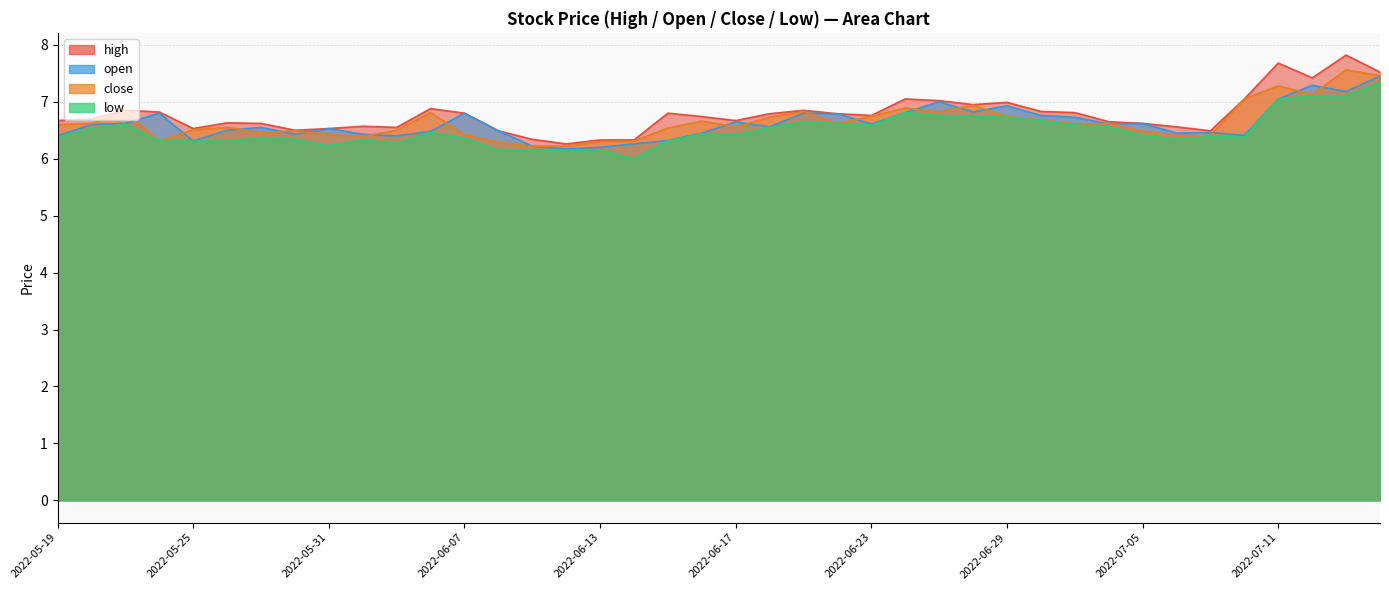

Which category has the highest value in the open series?

2022-07-14